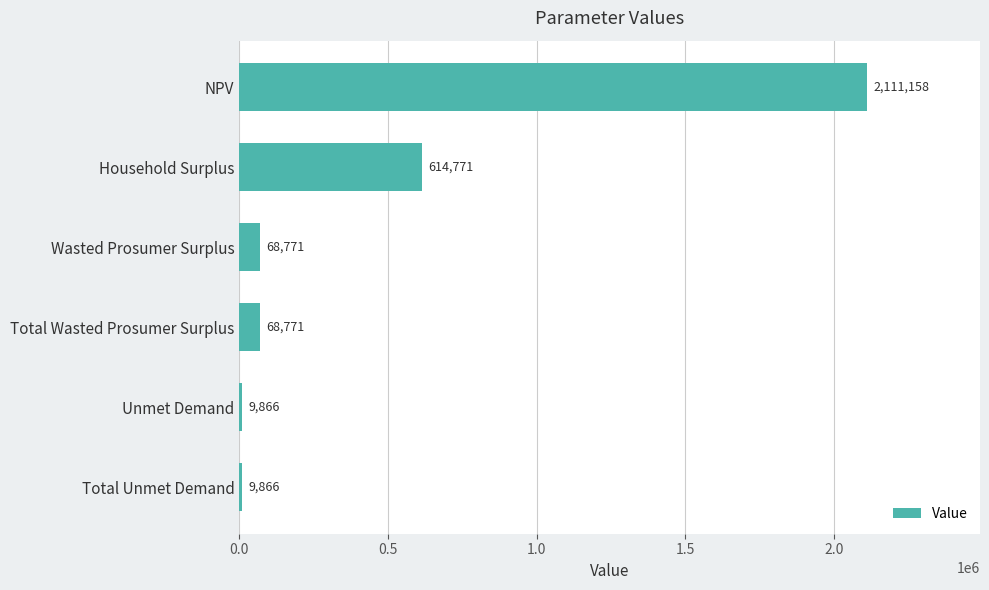

The value at Household Surplus is 614771.0. True or false?

True